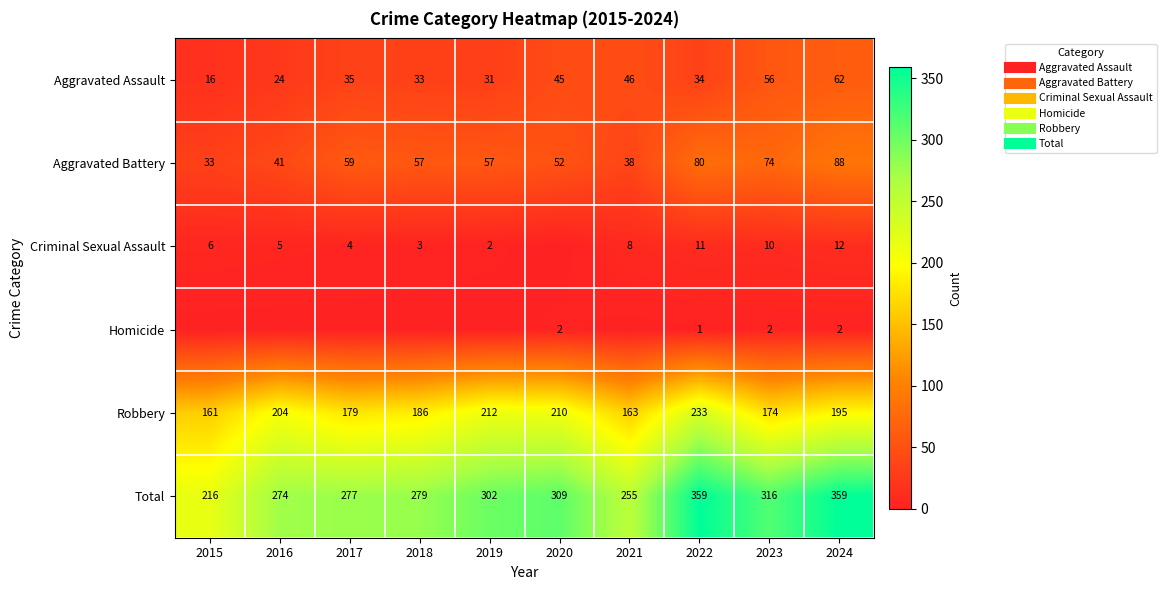

At which label is Homicide closest to 1?

2022